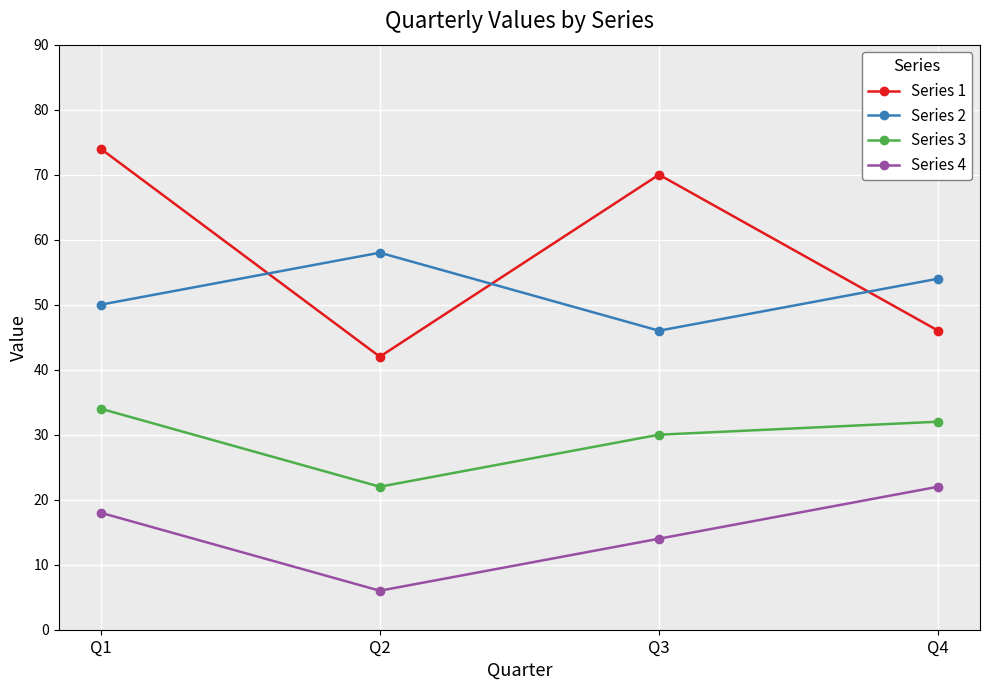

In Series 2, how many points are higher than both neighbors (excluding endpoints)?

1